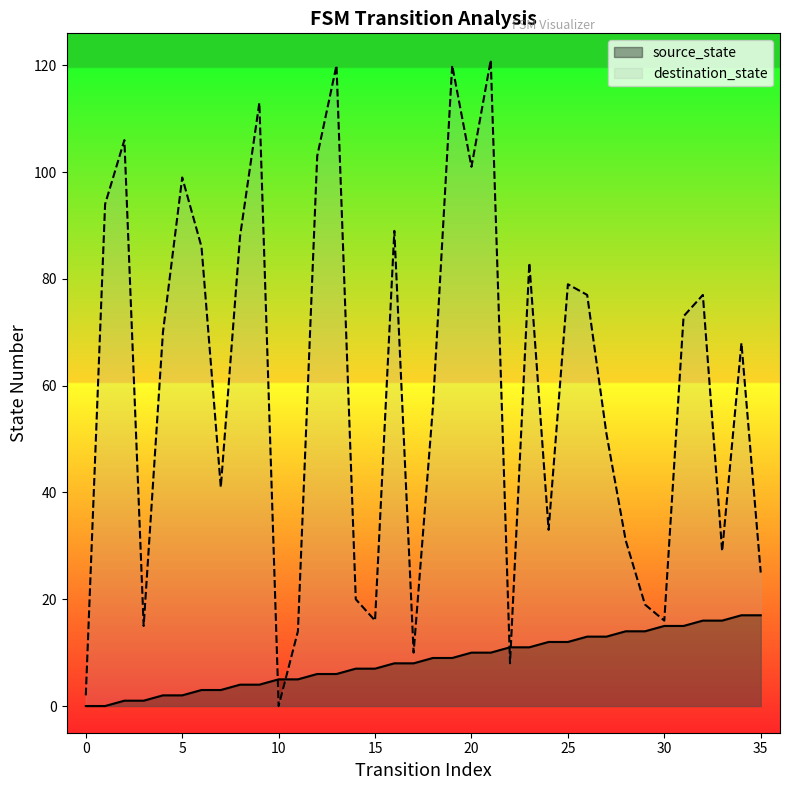

The destination_state series shows 120 at 19. True or false?

True